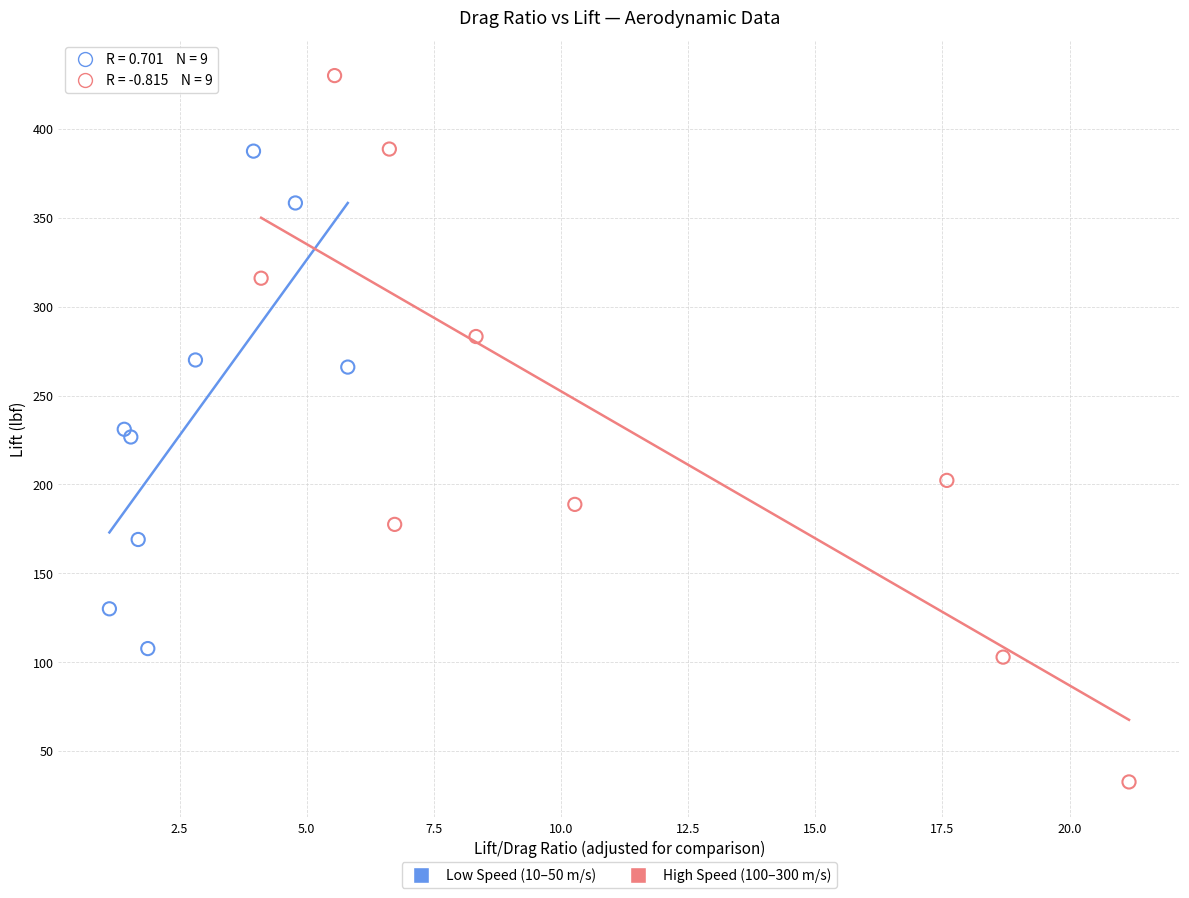

Which series reaches the maximum Y coordinate?

High Speed (100–300 m/s)